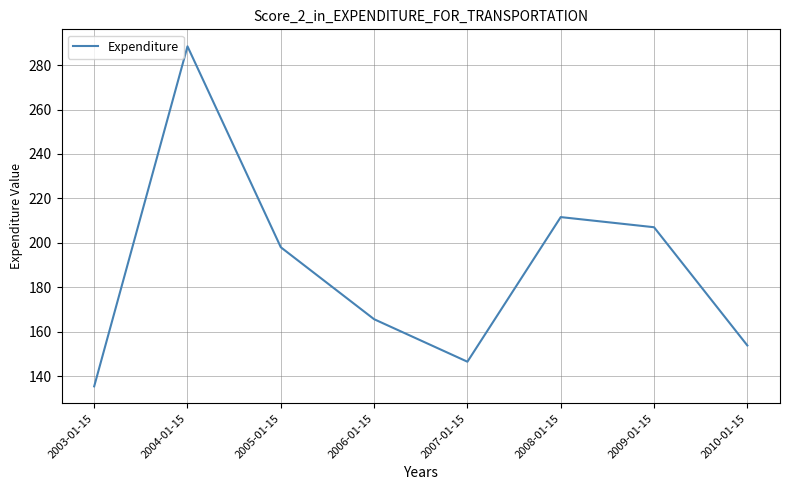

At which label does the data first exceed 198?

2004-01-15